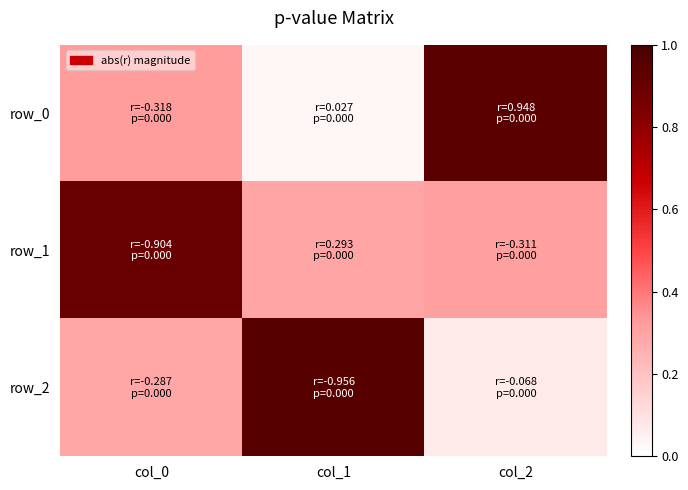

Which series changed the most between col_0 and col_1?

row_2